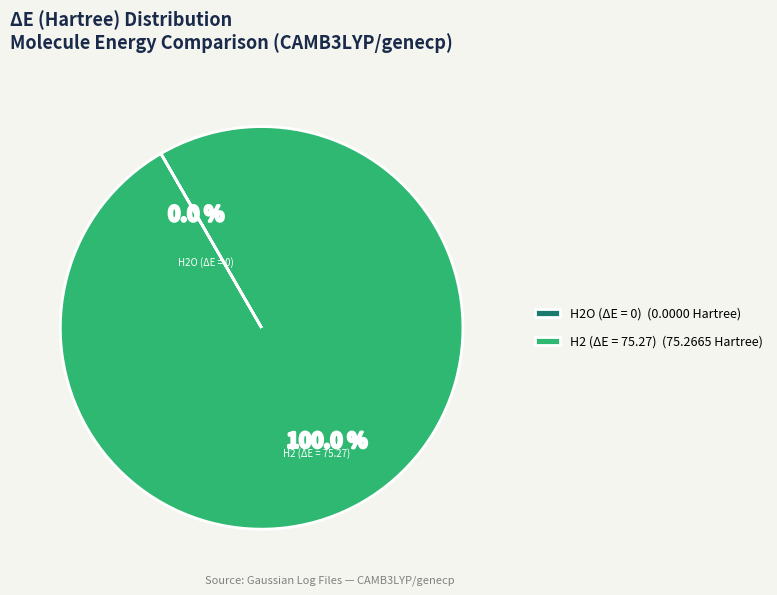

Which slice represents more than half of the pie?

H2_CAMB3LYP_genecp.log